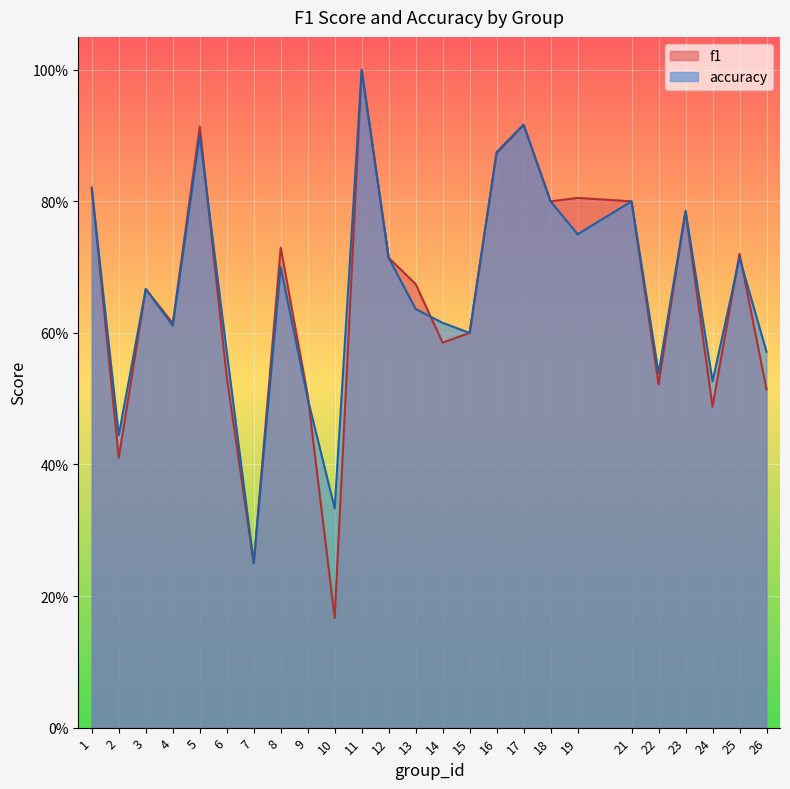

Reading right to left, extract all data points from this chart.

f1: 26=0.5	25=0.7	24=0.5	23=0.8	22=0.5	21=0.8	19=0.8	18=0.8	17=0.9	16=0.9	15=0.6	14=0.6	13=0.7	12=0.7	11=1.0	10=0.2	9=0.5	8=0.7	7=0.2	6=0.5	5=0.9	4=0.6	3=0.7	2=0.4	1=0.8
accuracy: 26=0.6	25=0.7	24=0.5	23=0.8	22=0.5	21=0.8	19=0.8	18=0.8	17=0.9	16=0.9	15=0.6	14=0.6	13=0.6	12=0.7	11=1.0	10=0.3	9=0.5	8=0.7	7=0.2	6=0.6	5=0.9	4=0.6	3=0.7	2=0.4	1=0.8